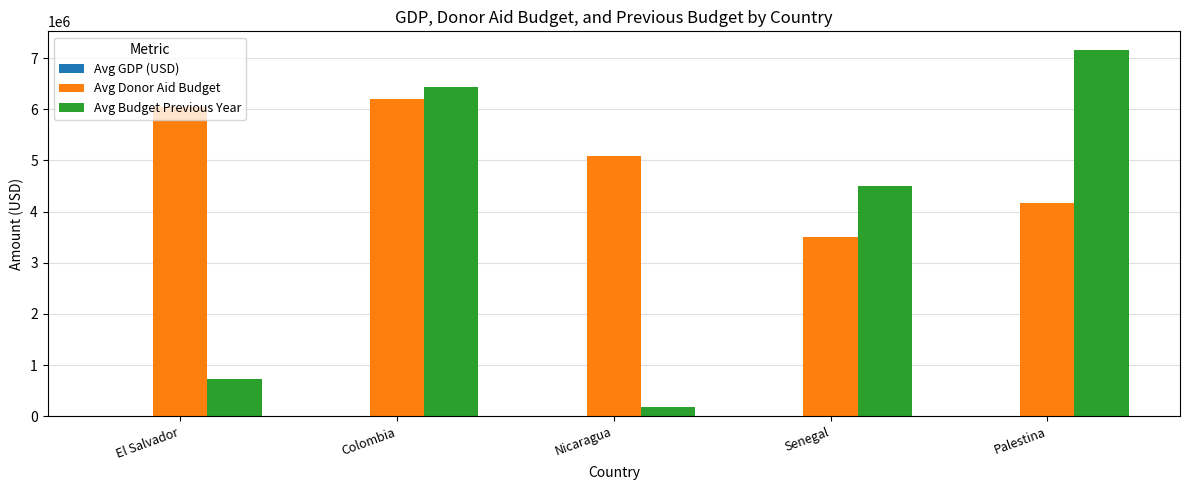

What is the total value across all series at Palestina?

11334271.3